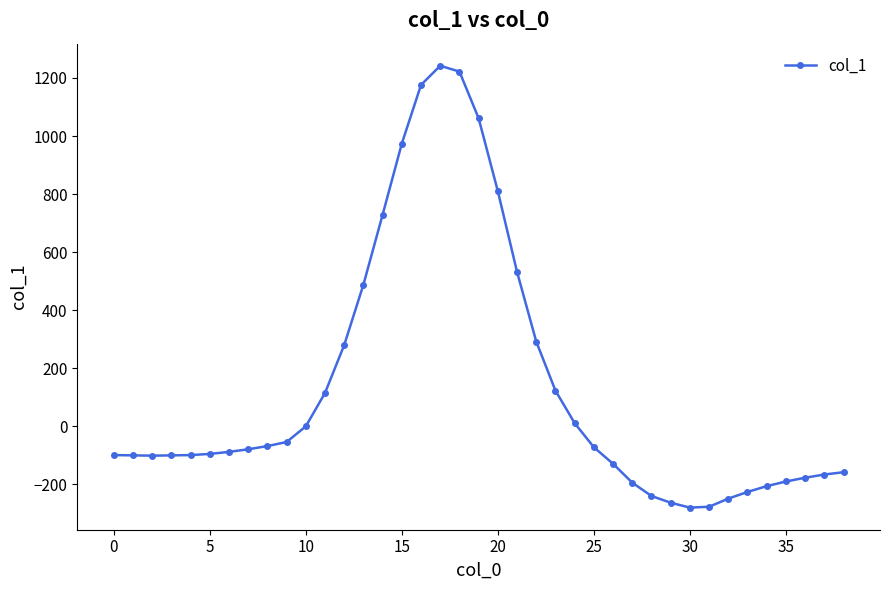

Does the chart display data point markers on the line(s)?

Yes